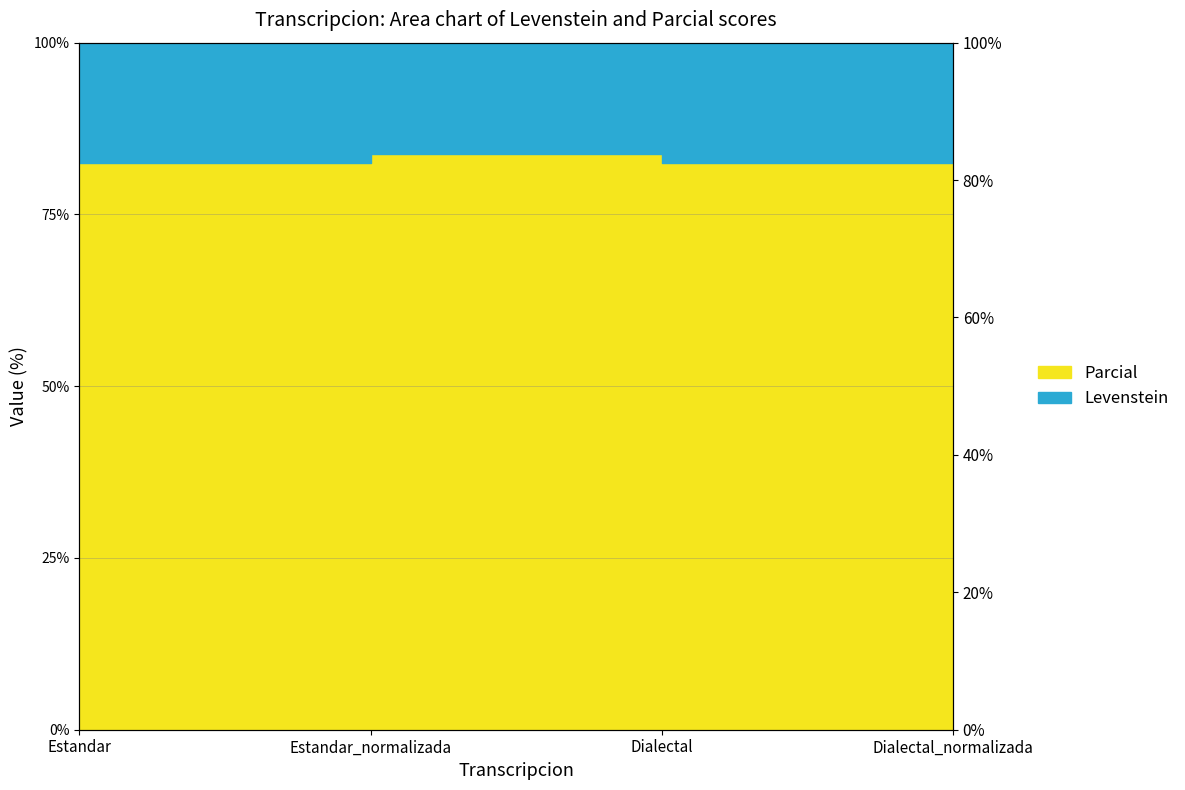

Does the chart display data point markers on the line(s)?

No